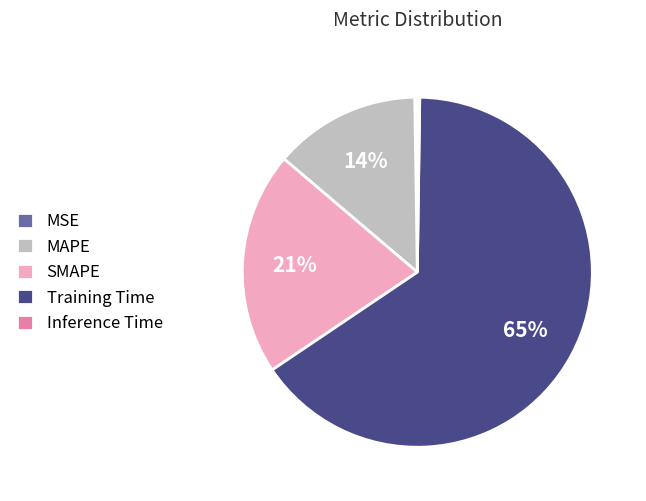

Is there a majority slice in this chart?

Yes